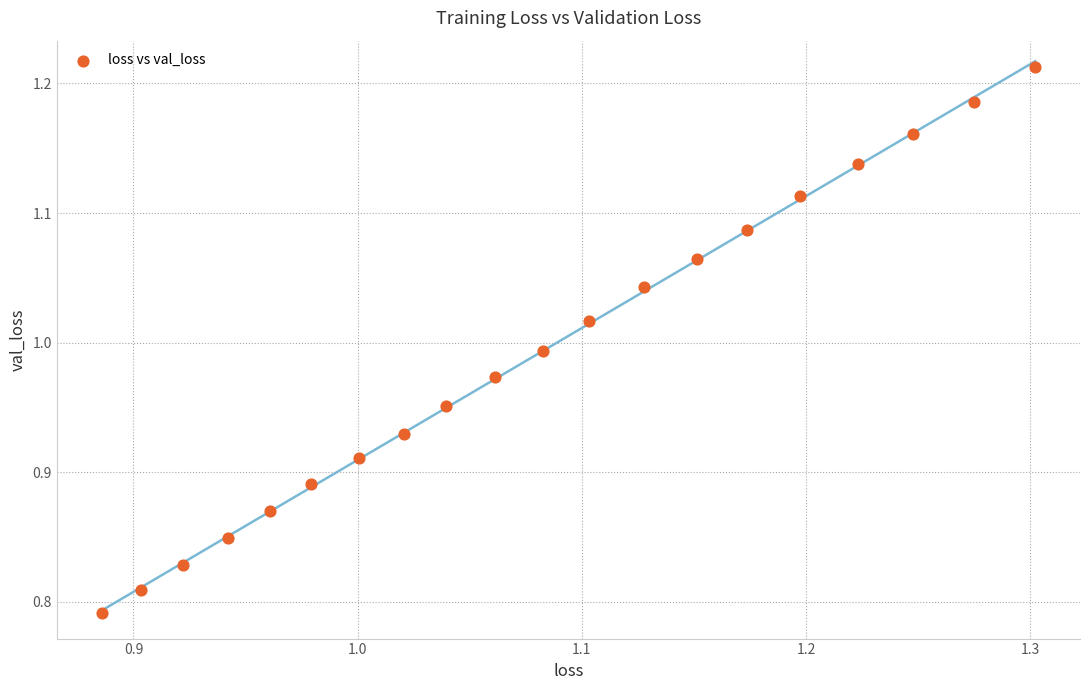

What is the range of X values (max minus min)?

0.4